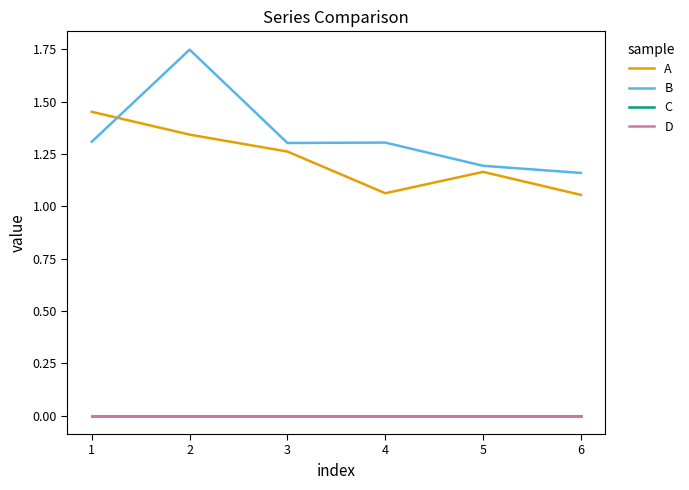

Does the chart display data point markers on the line(s)?

No